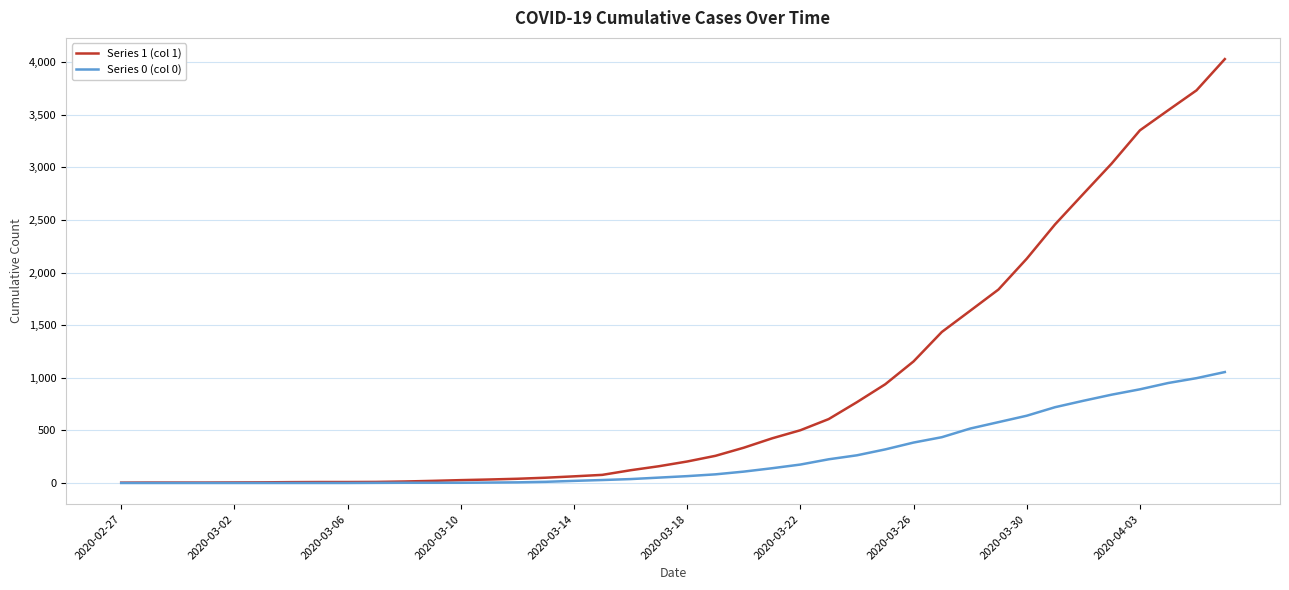

Which series has the largest range (max minus min)?

Series 1 (col 1)